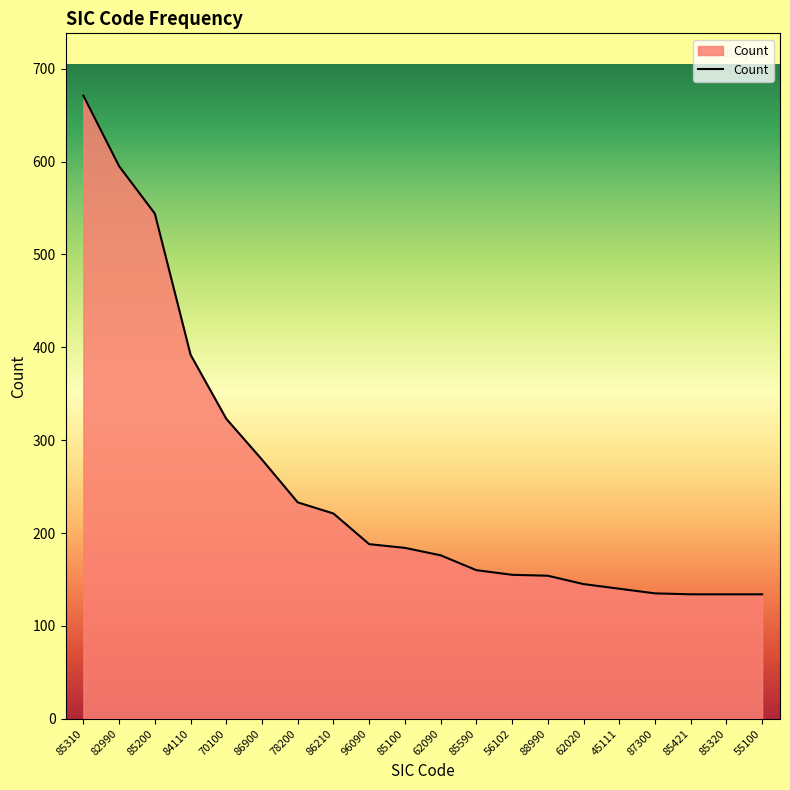

What position from the right is 85310?

20